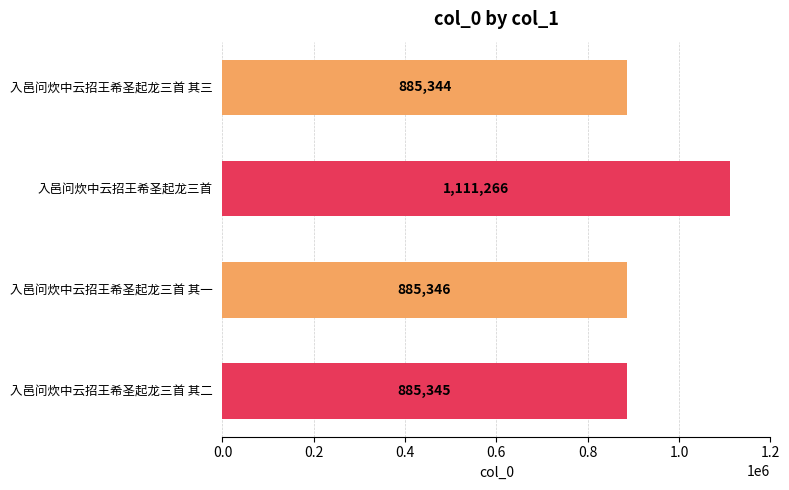

Rank the categories by value from highest to lowest.

入邑问炊中云招王希圣起龙三首, 入邑问炊中云招王希圣起龙三首 其一, 入邑问炊中云招王希圣起龙三首 其二, 入邑问炊中云招王希圣起龙三首 其三